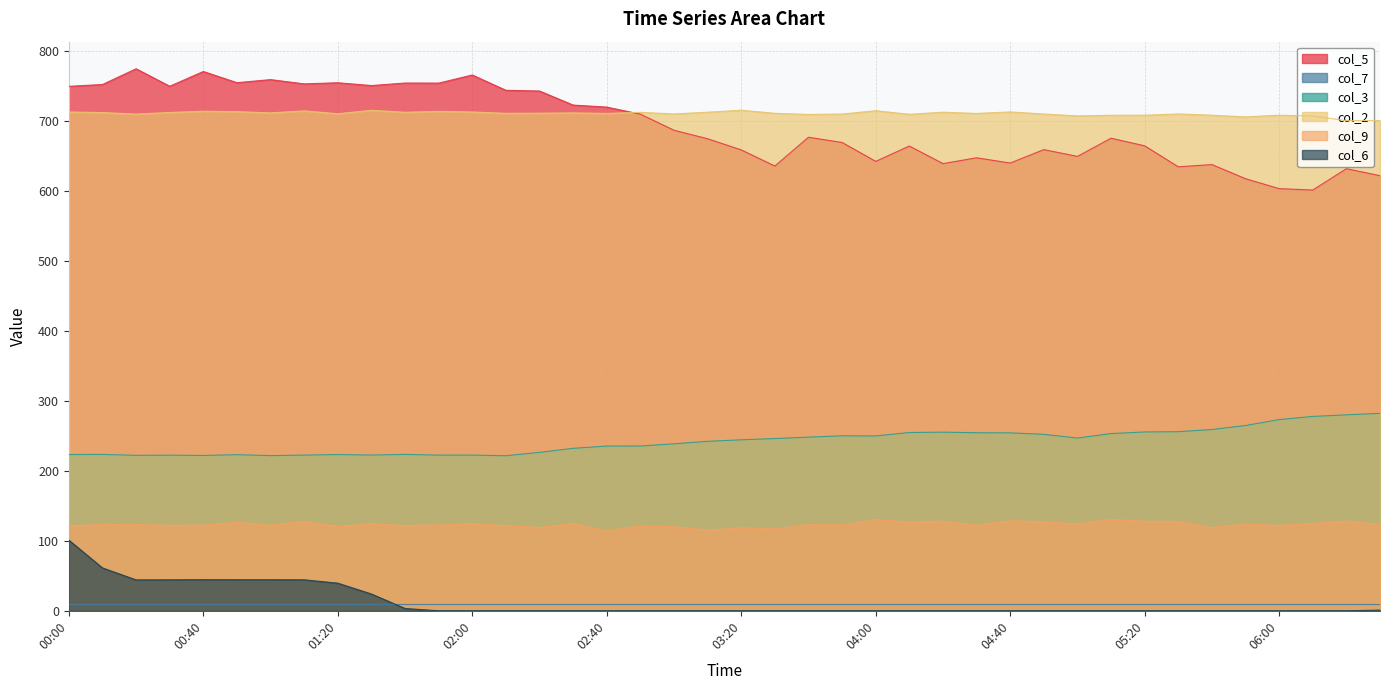

Where is the first local maximum for col_2?

00:40